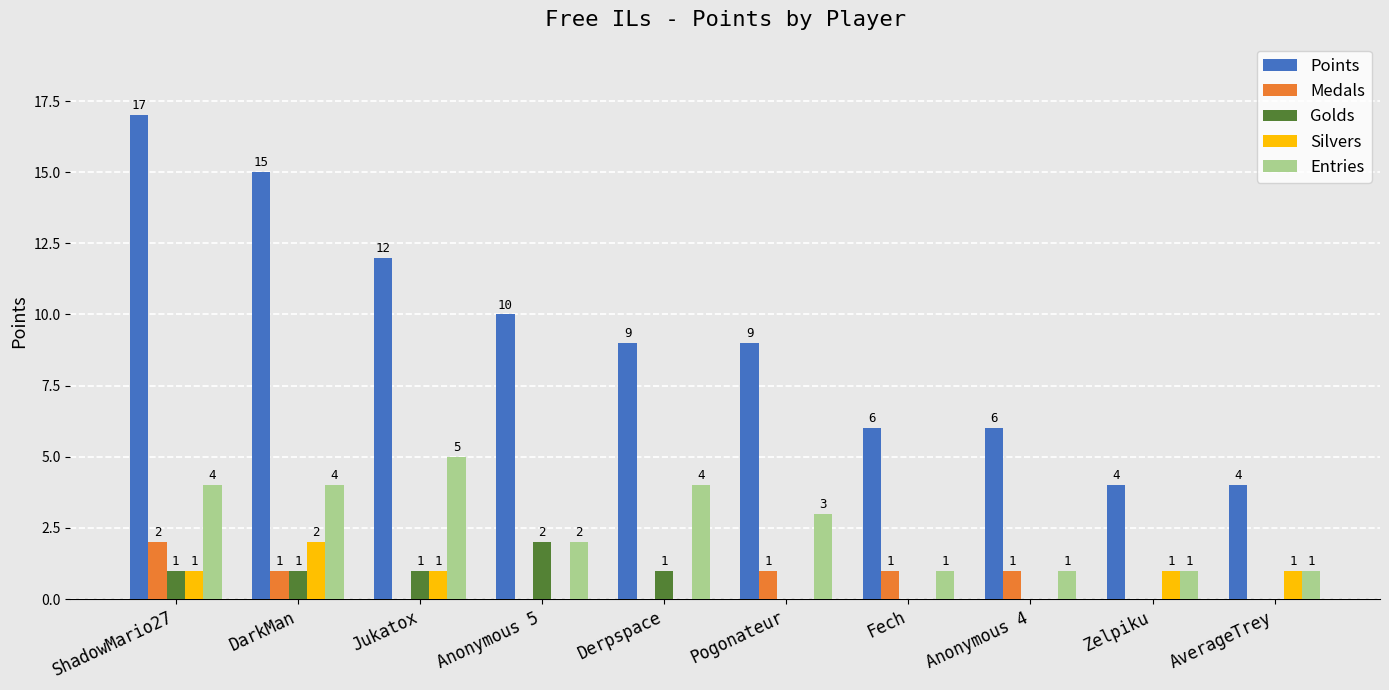

Count the number of data series in this chart.

5